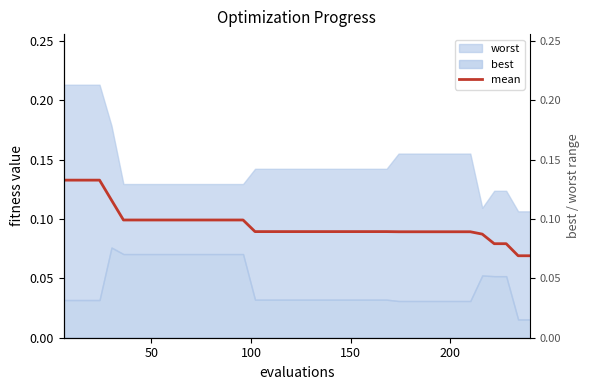

What is the sum of all values?

3.8